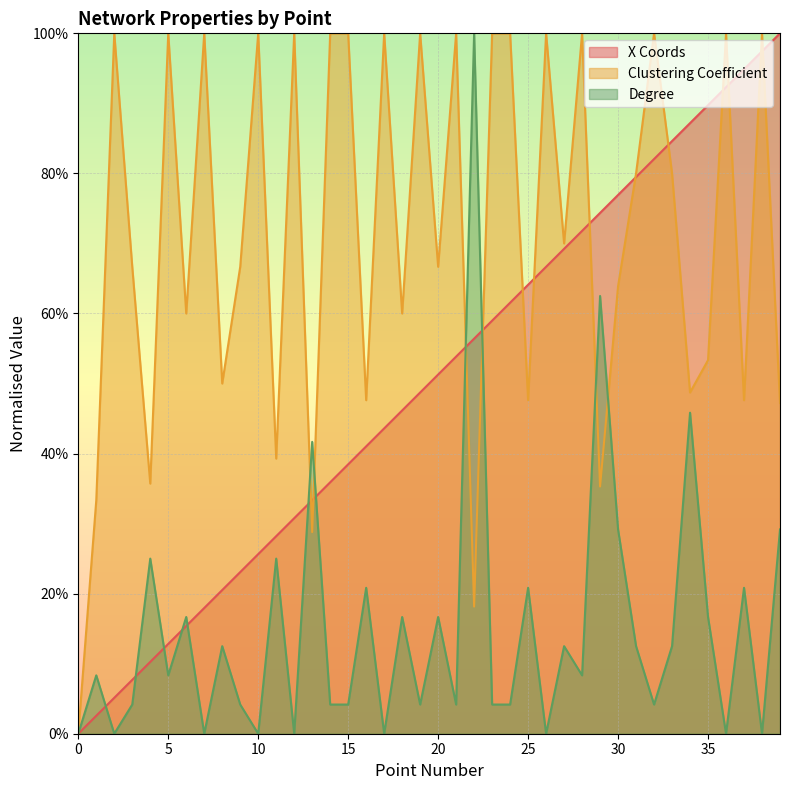

How many values in the X Coords series exceed 0?

39